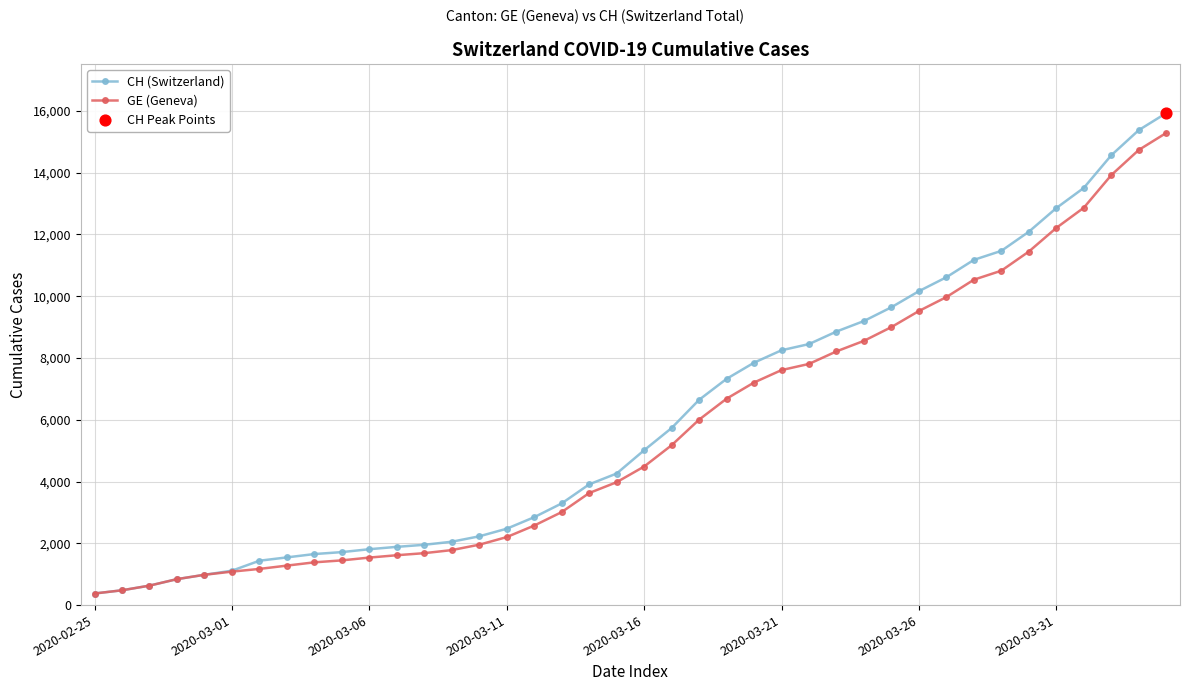

At how many categories does at least one series exceed 13767?

3